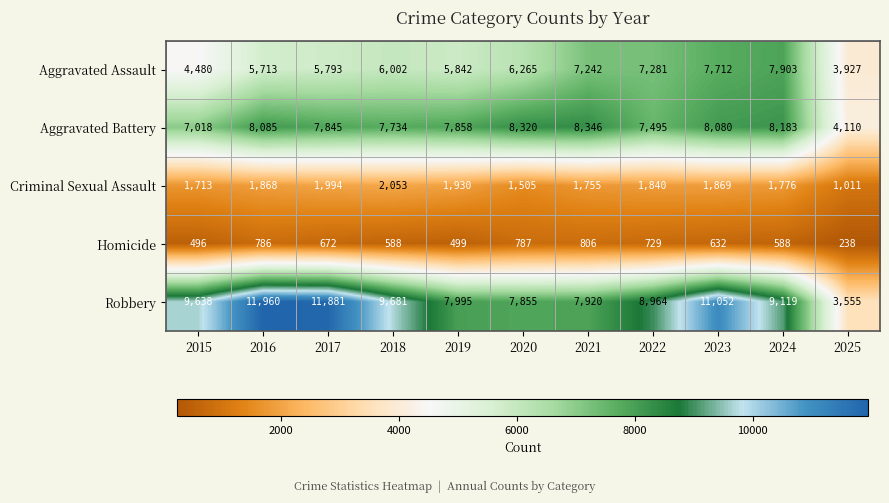

The Aggravated Battery series shows 12972 at 2016. True or false?

False